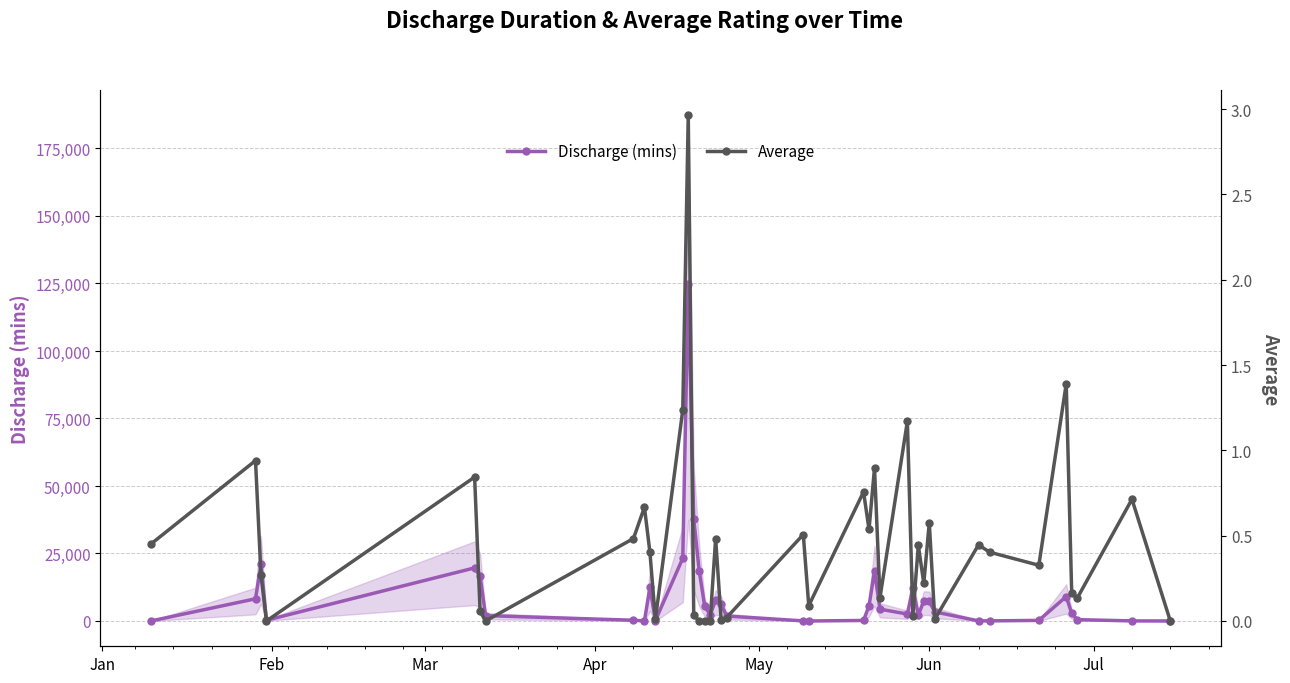

What are all the series names shown in the legend?

Discharge (mins), Average